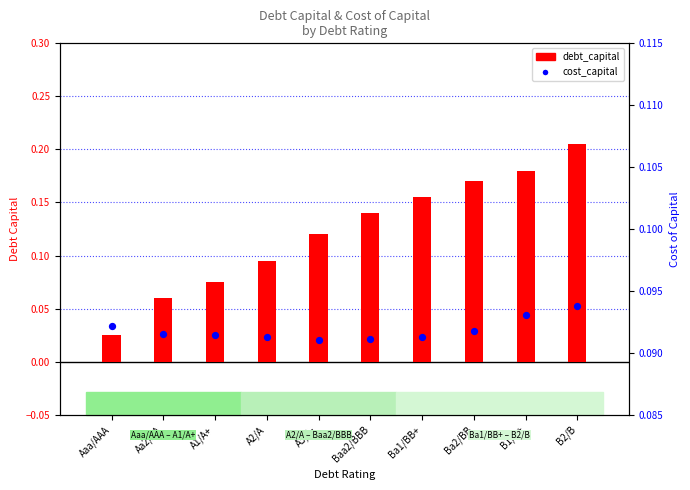

Which series reaches the minimum Y coordinate?

debt_capital